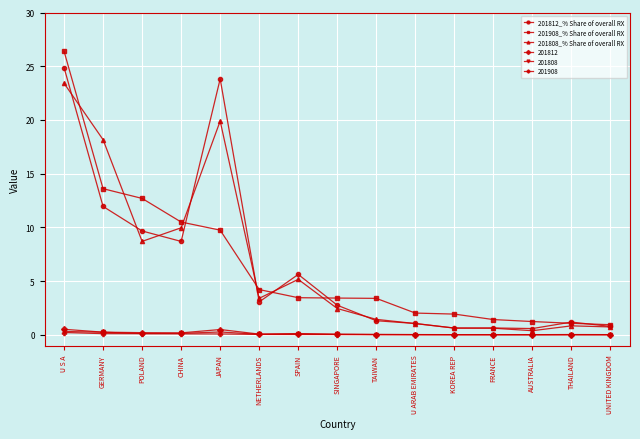

Where is the first local minimum for 201812_% Share of overall RX?

CHINA